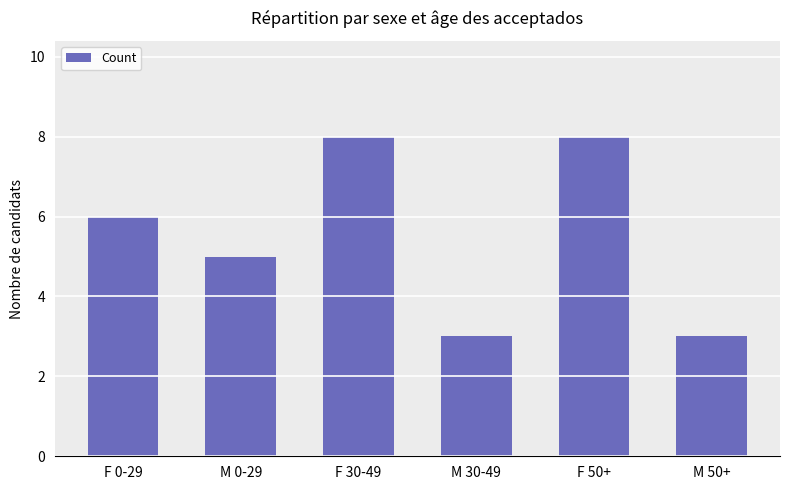

At which label is the value closest to 5?

M 0-29